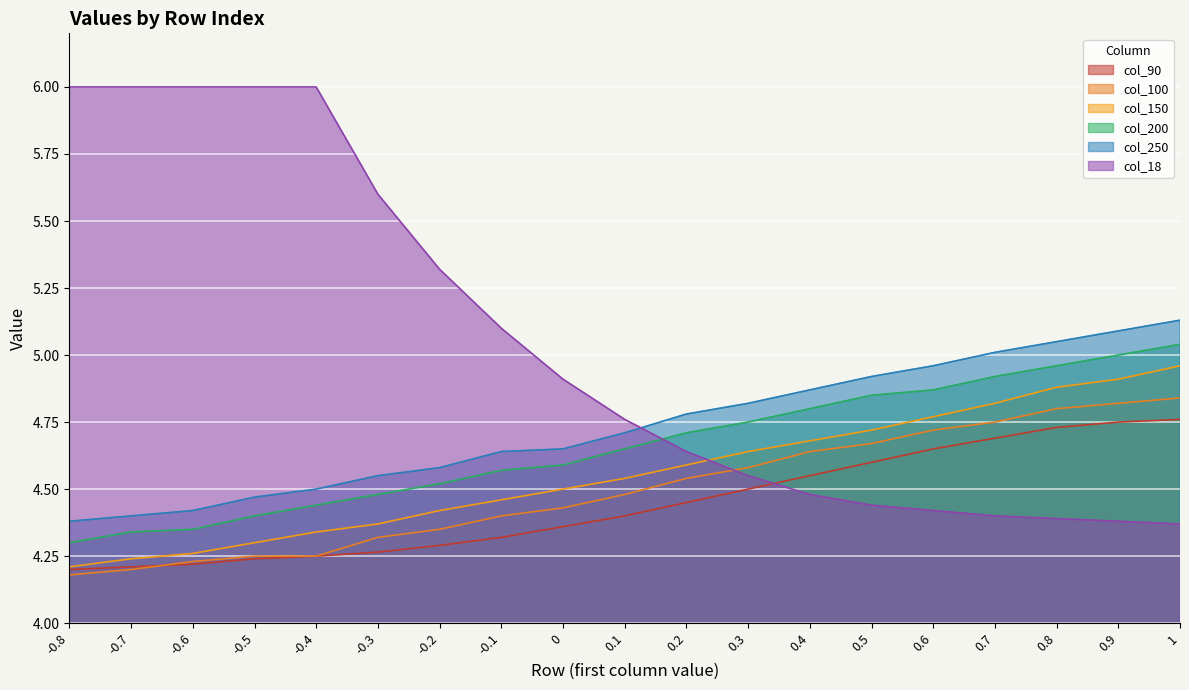

Which series changed the most between -0.8 and -0.2?

col_18